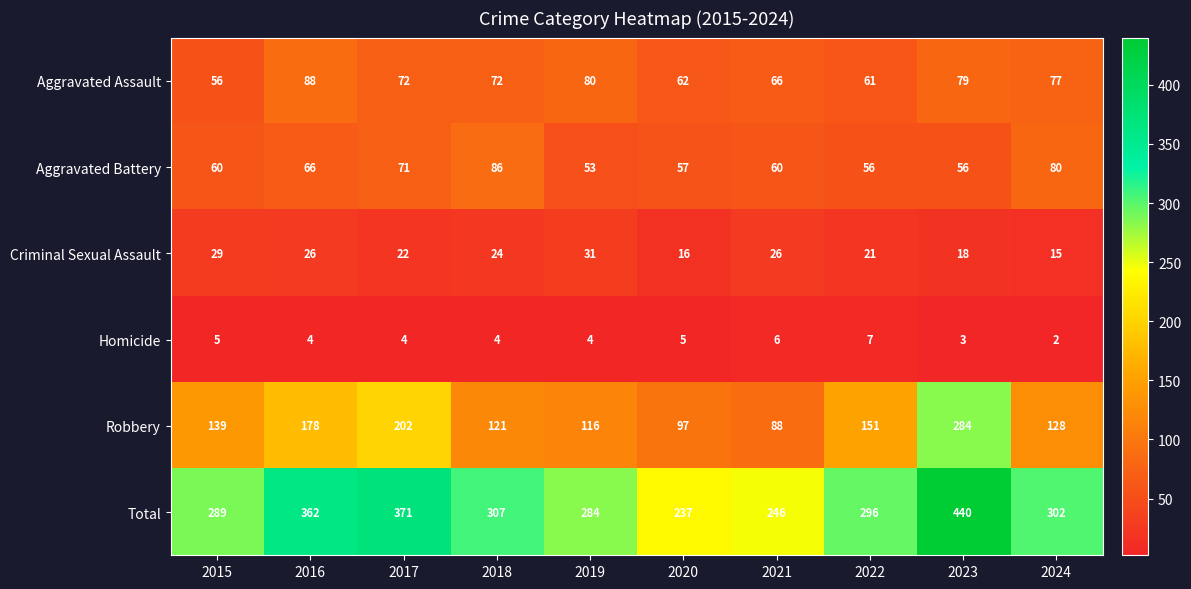

True or false: Criminal Sexual Assault has a value of 26 at 2021.

True